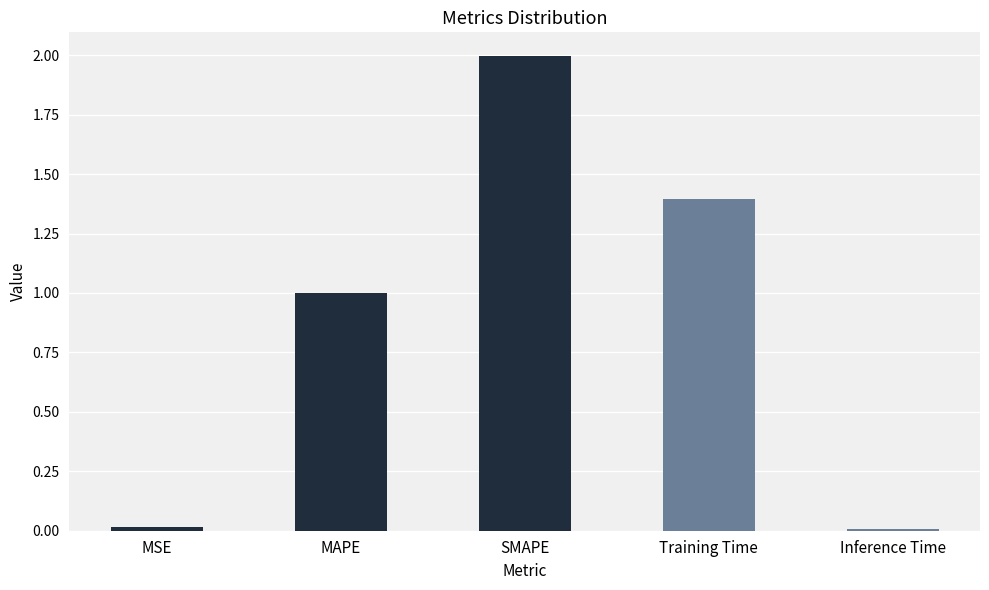

The chart shows a value of 2.0 at SMAPE. True or false?

True